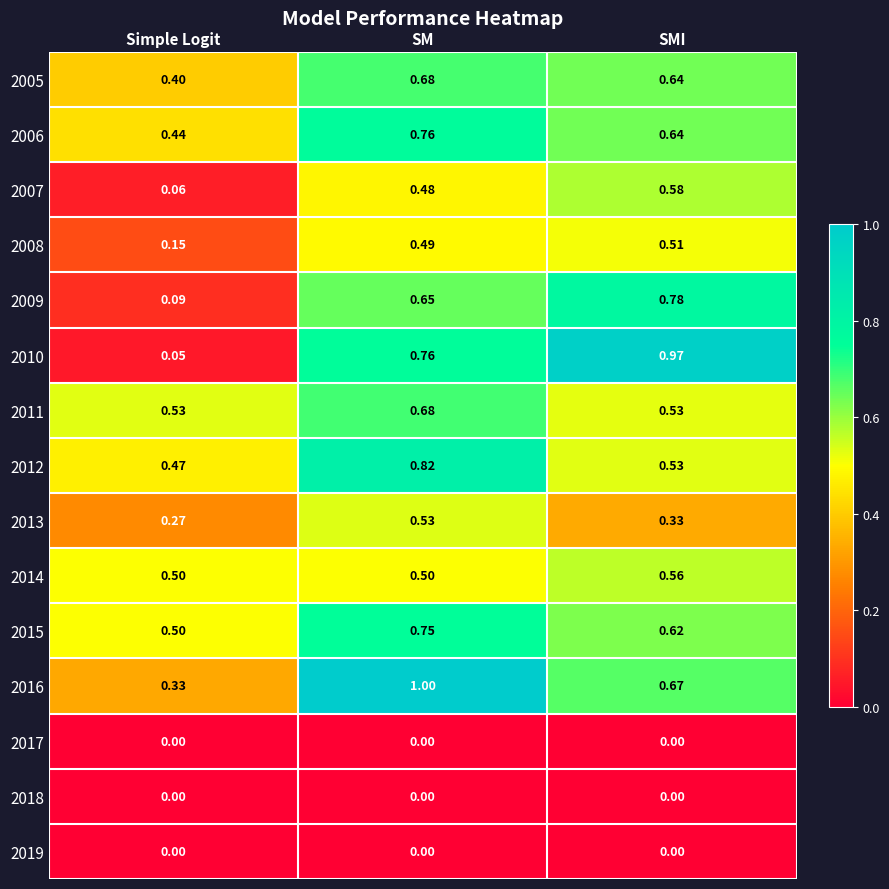

Is the value of 2017 at SM greater than the value of 2015 at Simple Logit?

No